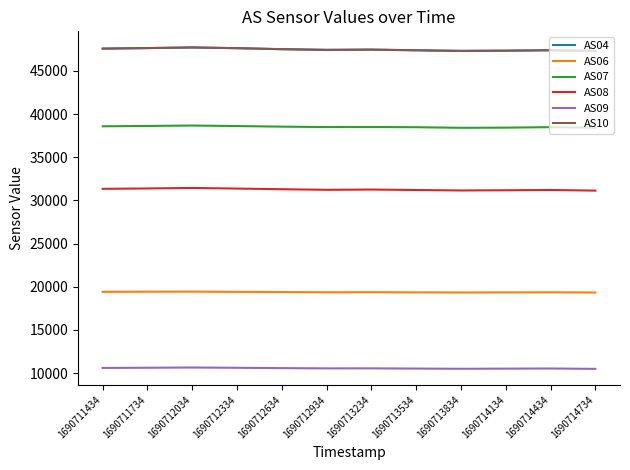

What is the maximum value shown in the chart?

47729